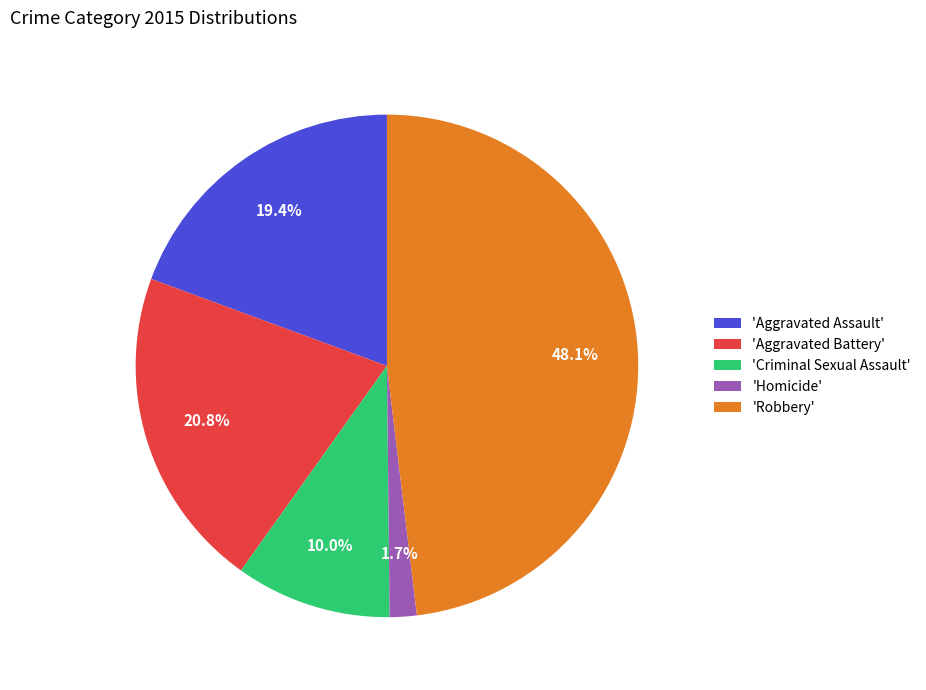

Count the number of slices in the pie.

5